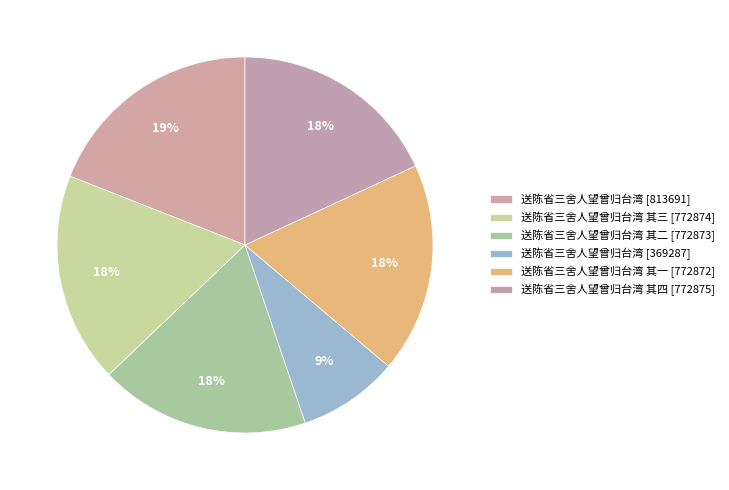

How many segments does this pie chart have?

6